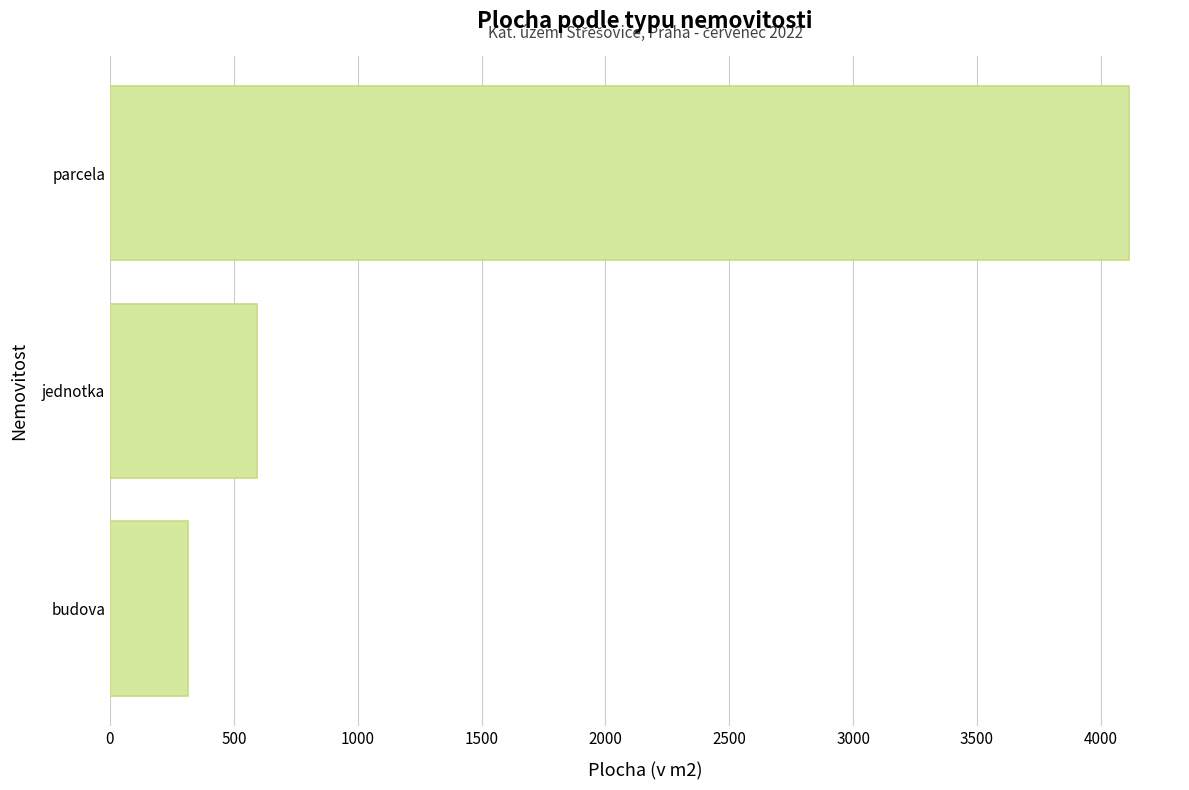

Count the number of values greater than 594.

2